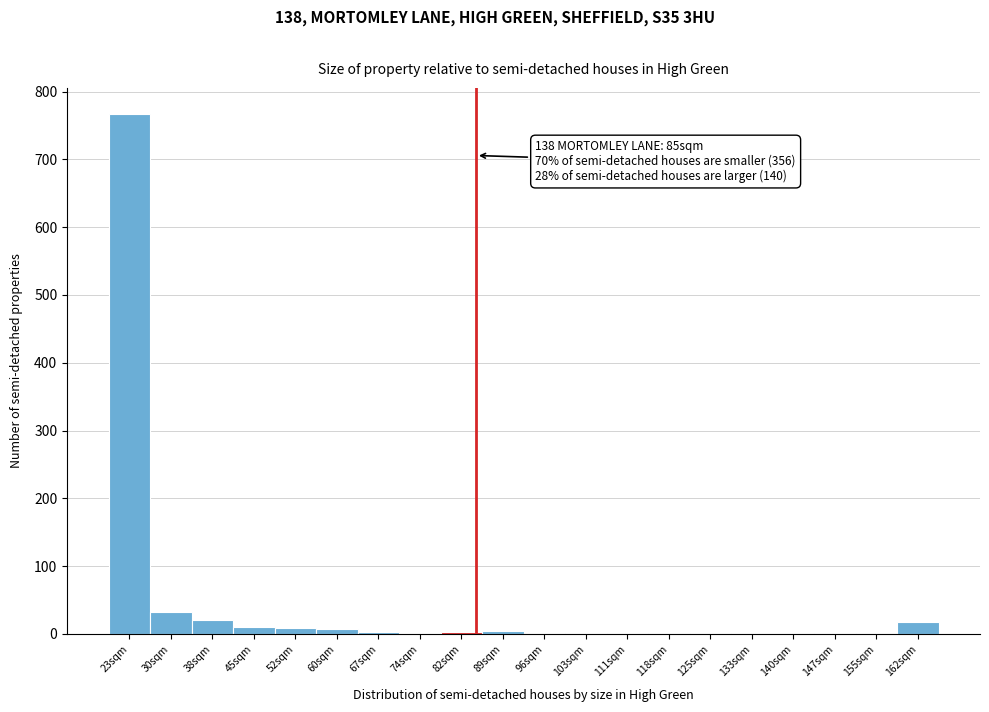

What is the sum of all values?

883